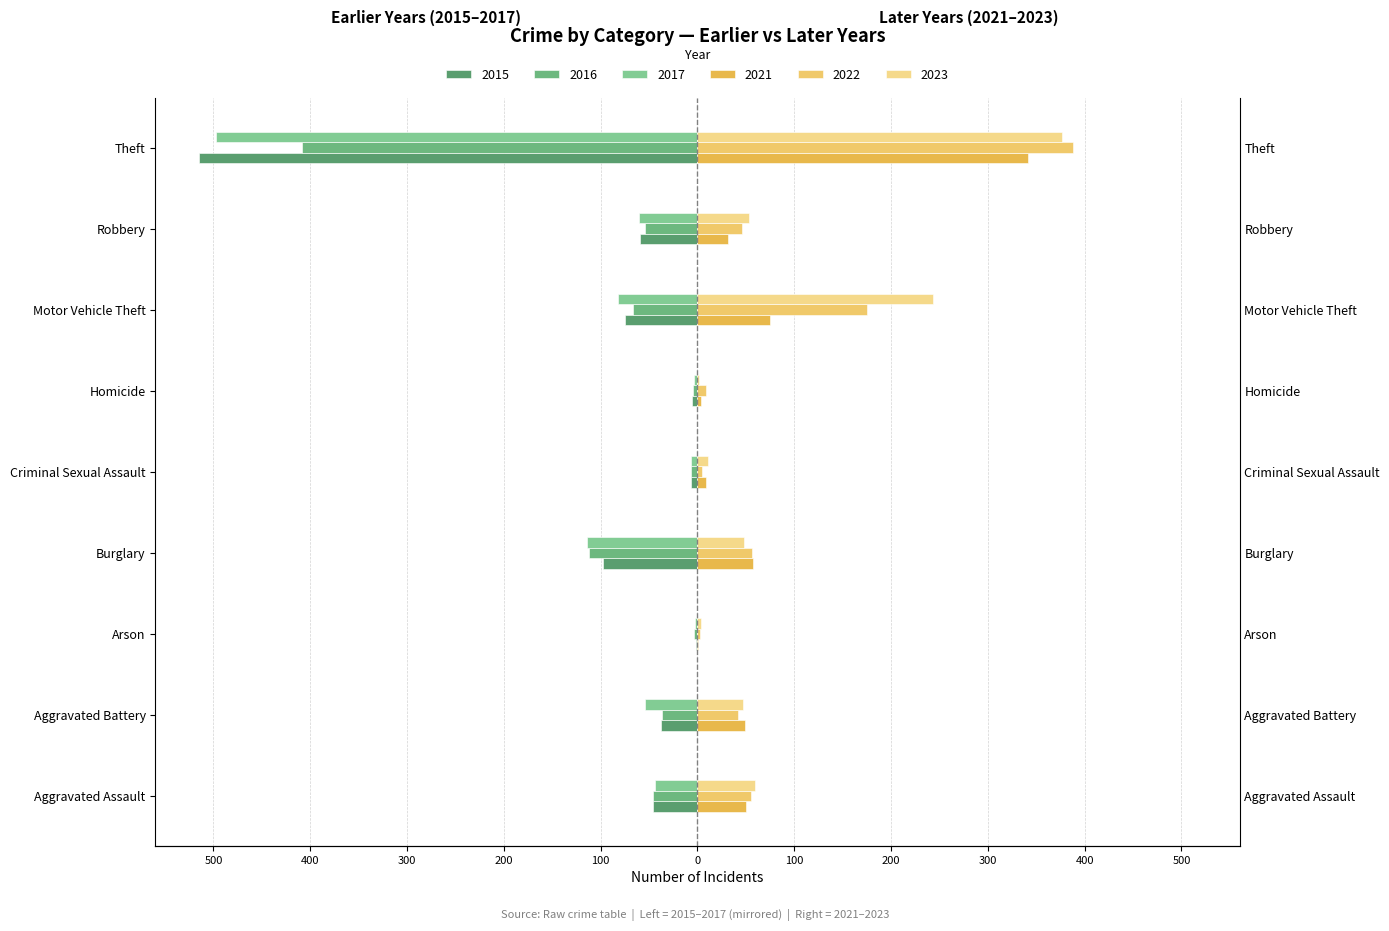

Is it true that 2022 equals 388 at Theft?

True